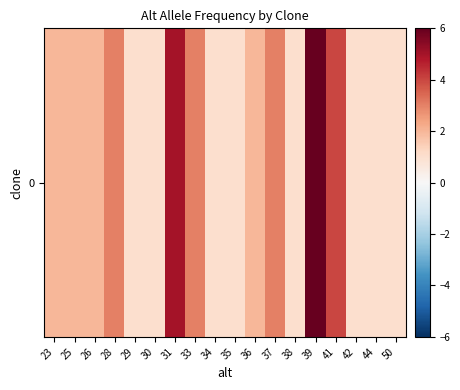

Rank the categories by value from lowest to highest.

29, 30, 34, 35, 38, 42, 44, 50, 23, 25, 26, 36, 28, 33, 37, 41, 31, 39